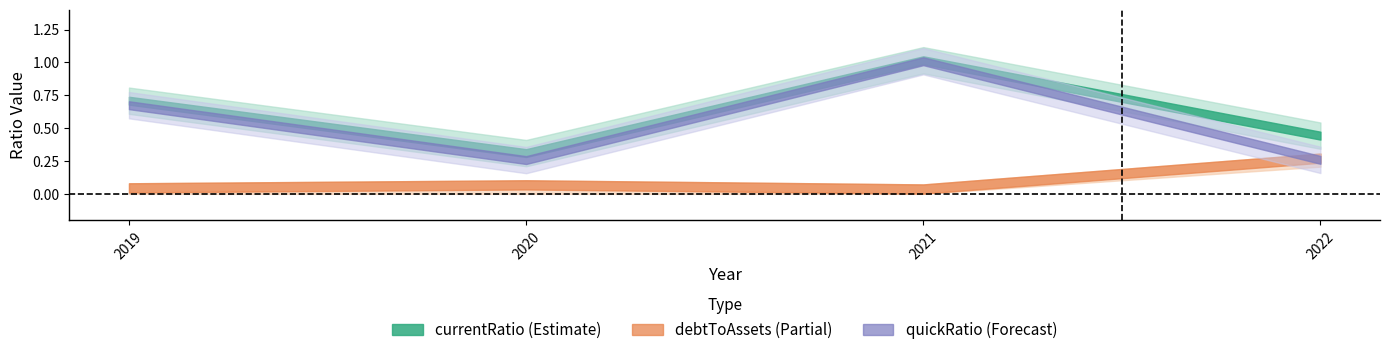

At how many categories does at least one series exceed 0?

4